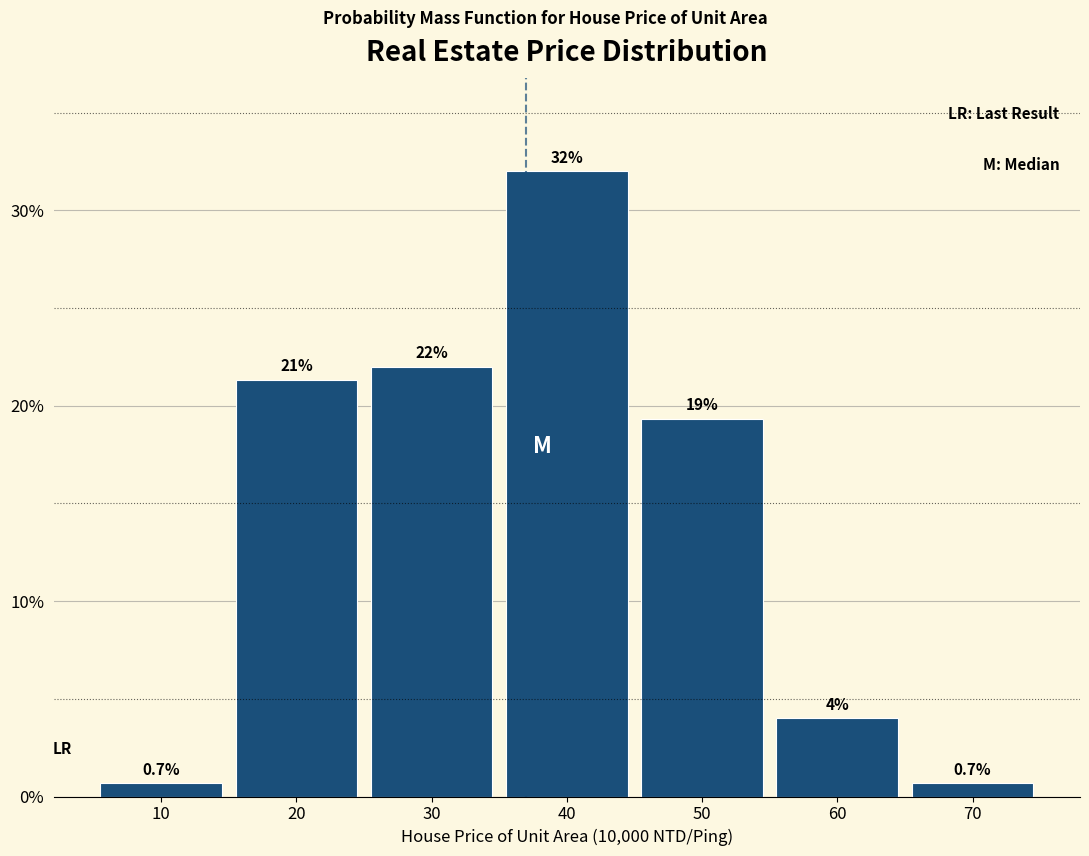

Reading left to right, what are all the values shown in this chart?

0.7	21.3	22.0	32.0	19.3	4.0	0.7